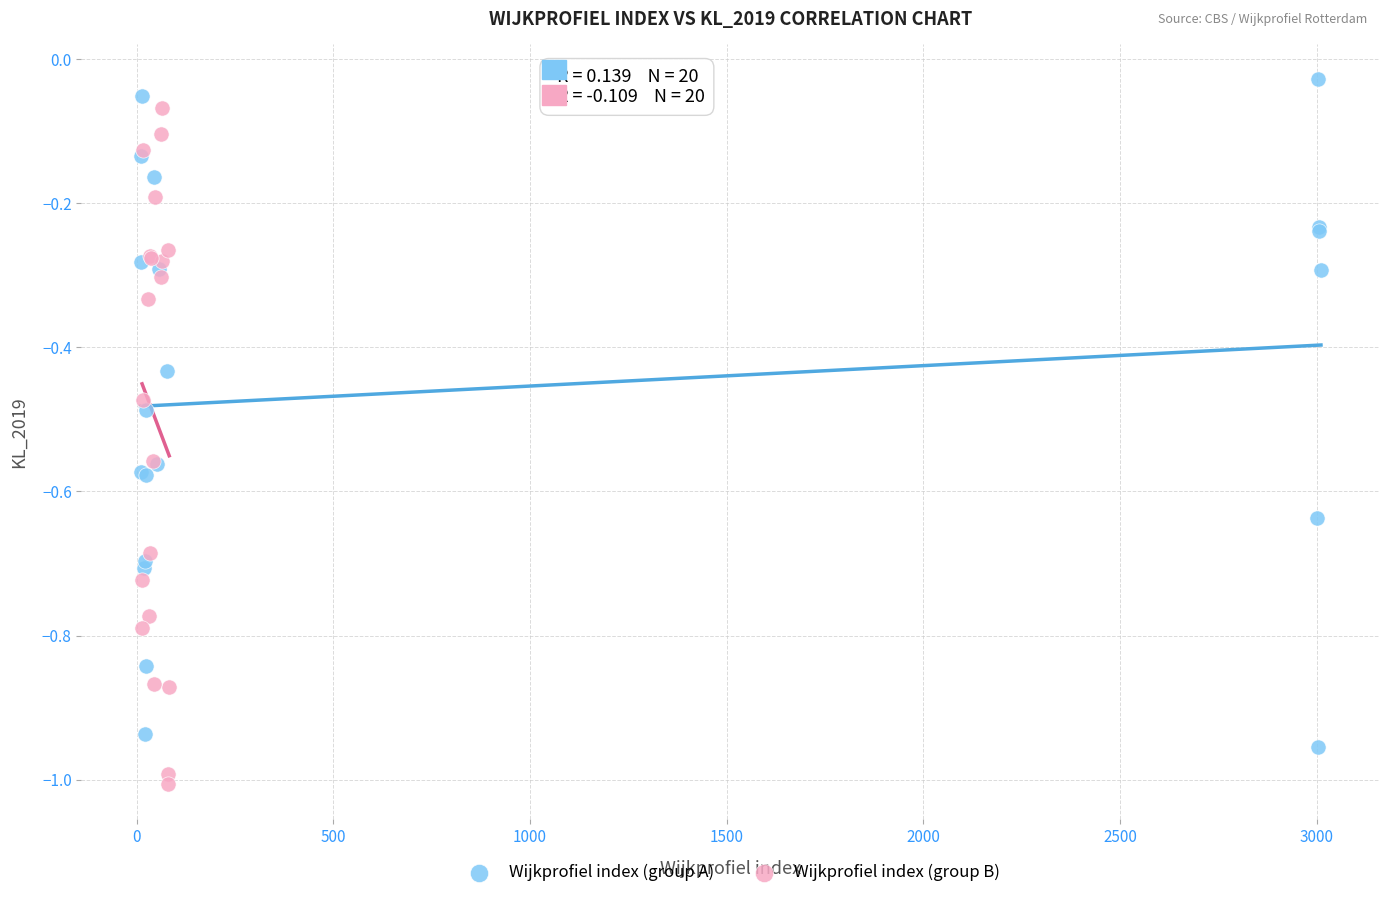

Which series contains the lowest Y value?

Wijkprofiel index (group B)